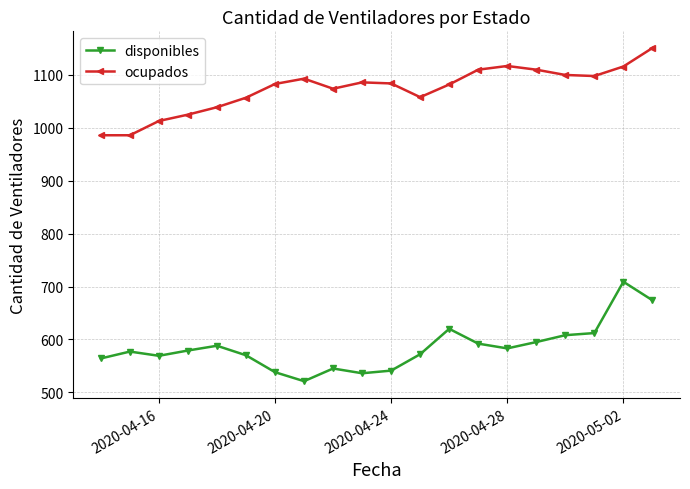

True or false: disponibles and ocupados intersect in this chart.

False